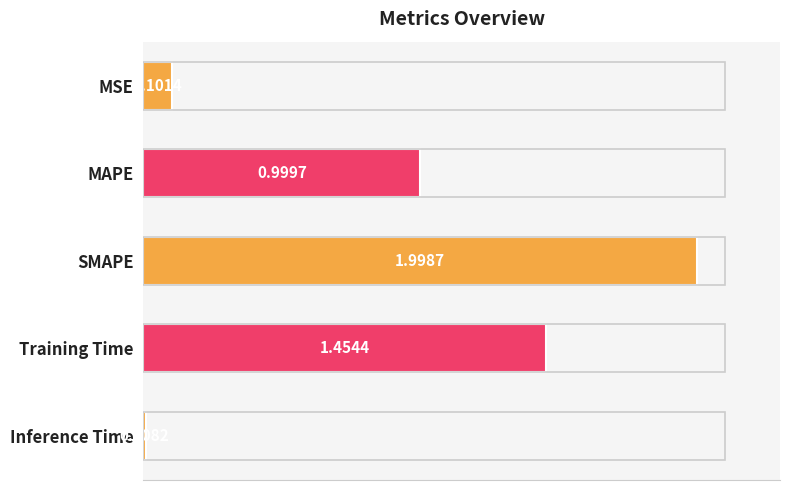

What is the average value?

0.9